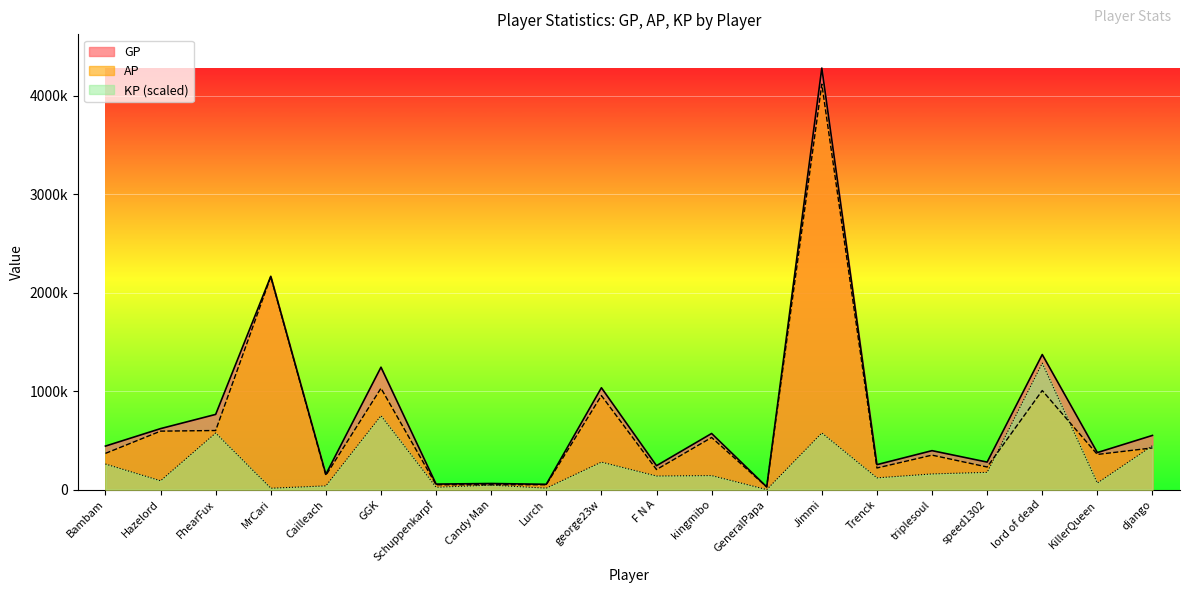

What is the sum of all AP values?

13459871.0